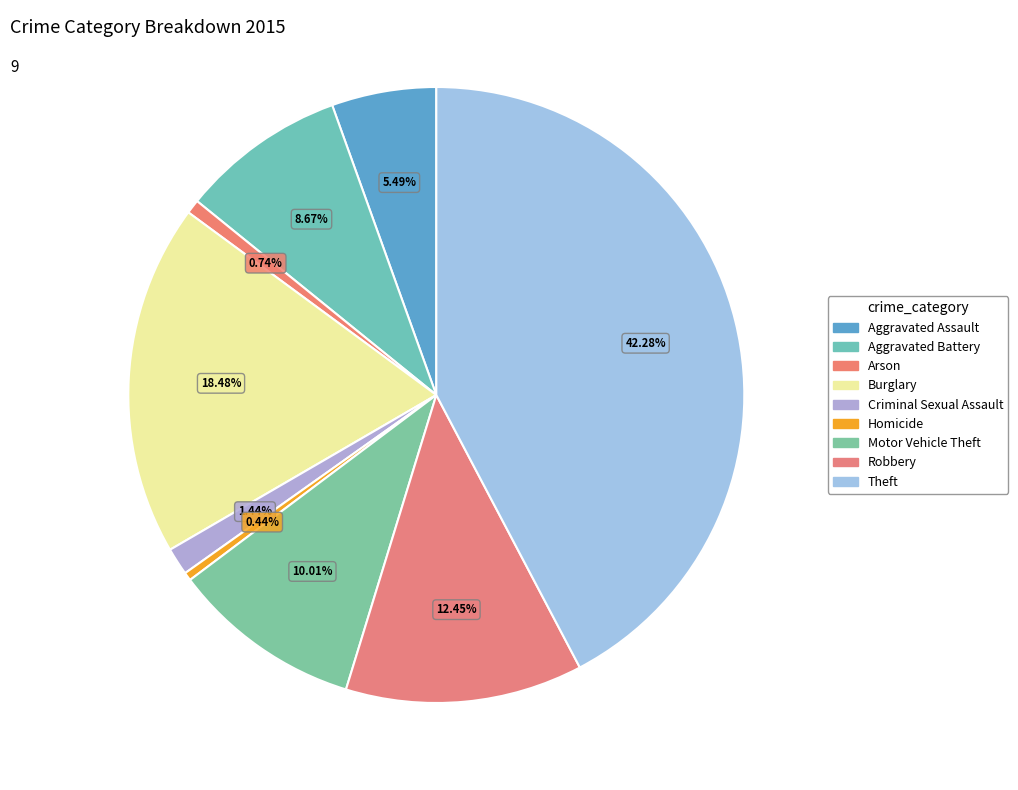

To the nearest percent, what is the difference between the Theft and Homicide slice percentages?

42%